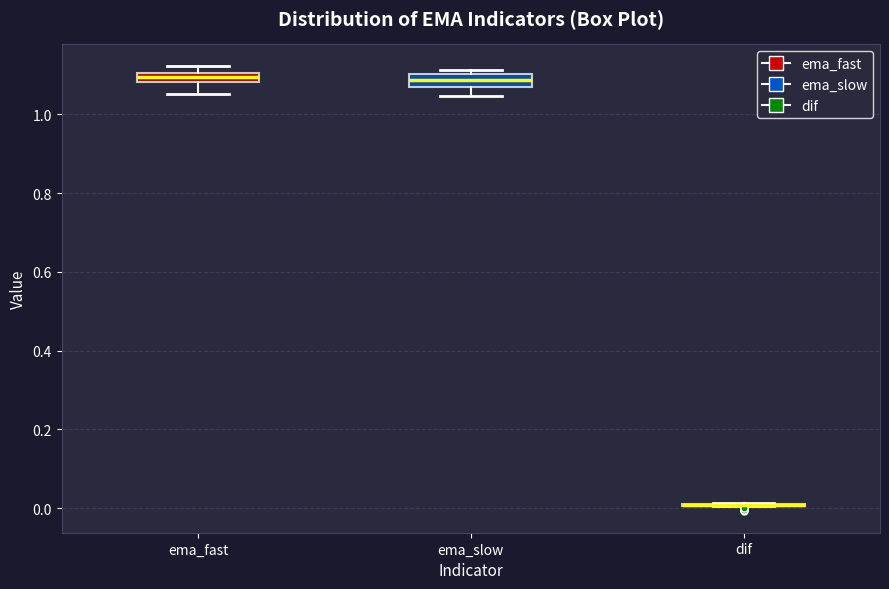

Where does the lower whisker of the box for ema_slow end on the y-axis? The values are not printed on the chart, so give them approximately, as read against the axis.

1.04